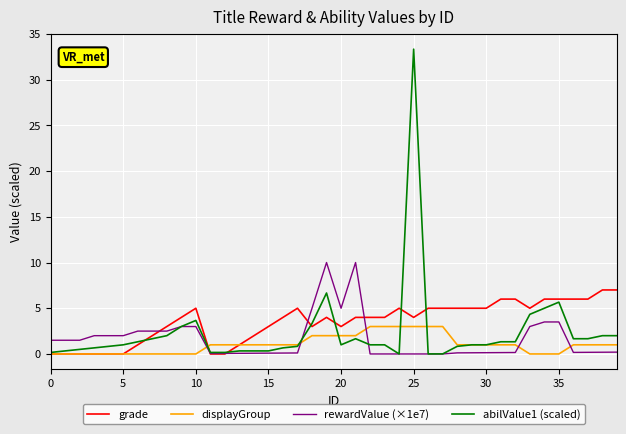

What is the maximum value shown in the chart?

33.3